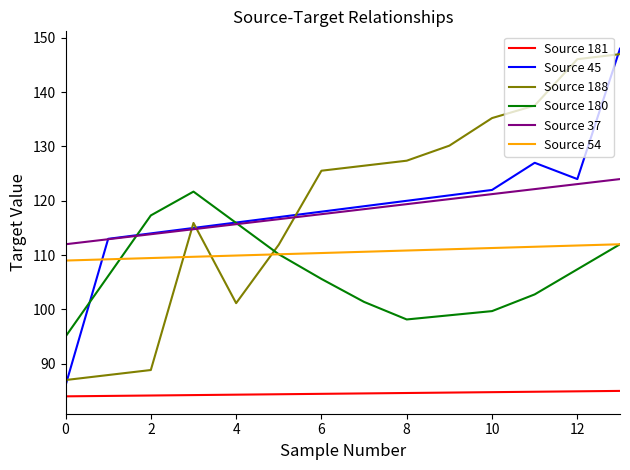

What is the smallest value displayed?

84.0